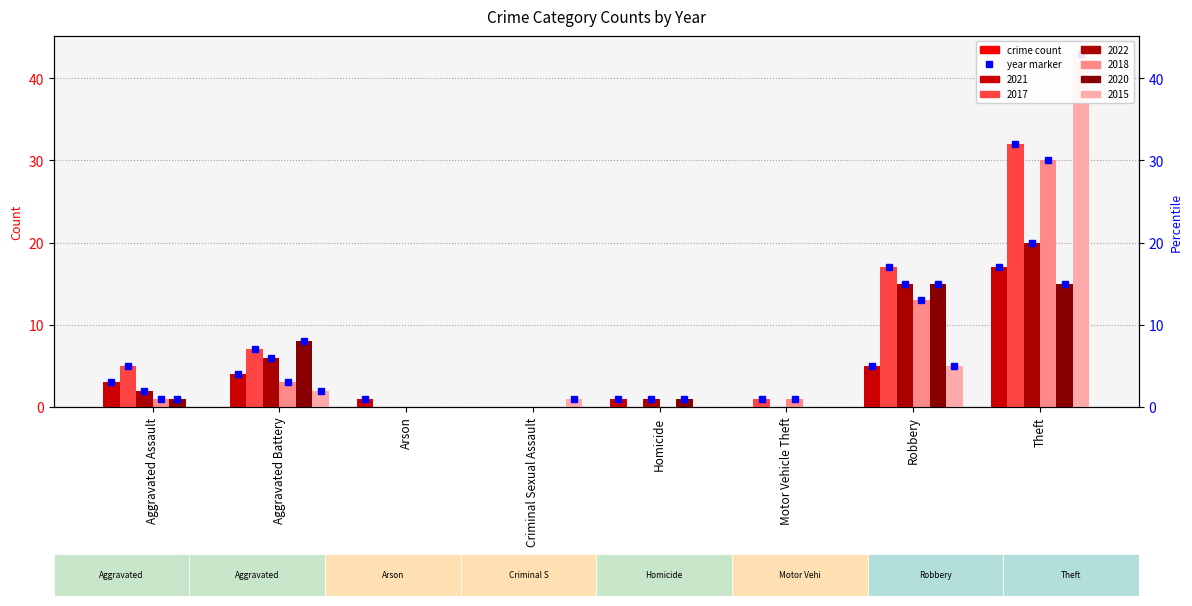

How many bars are there in each group?

6